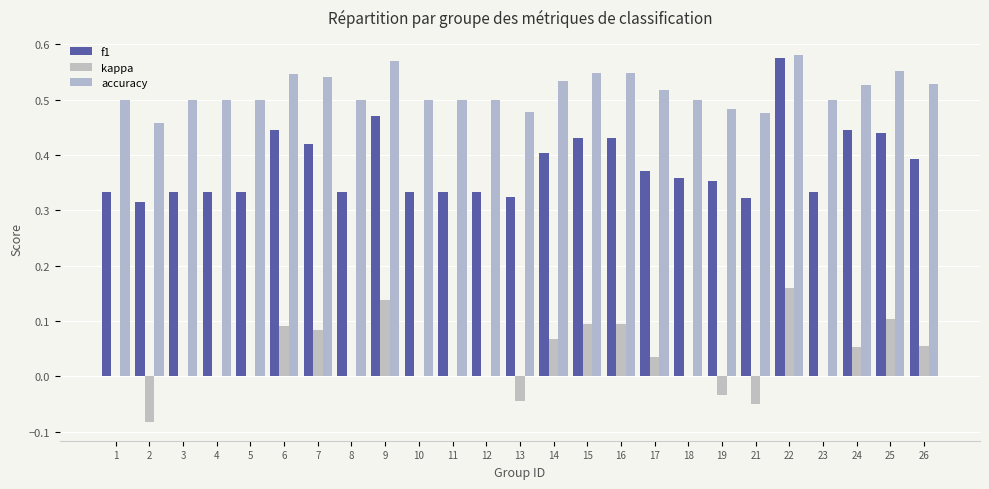

At which category is the sum across all series the highest?

22